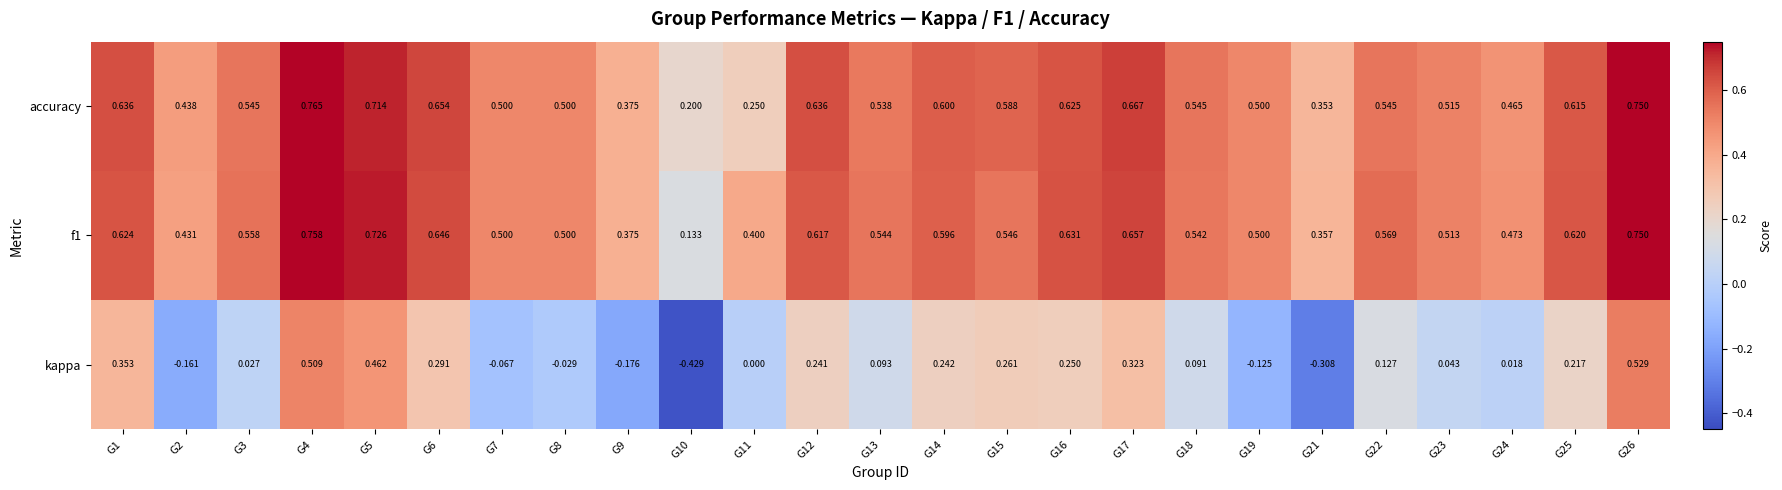

Which series has the largest range (max minus min)?

kappa